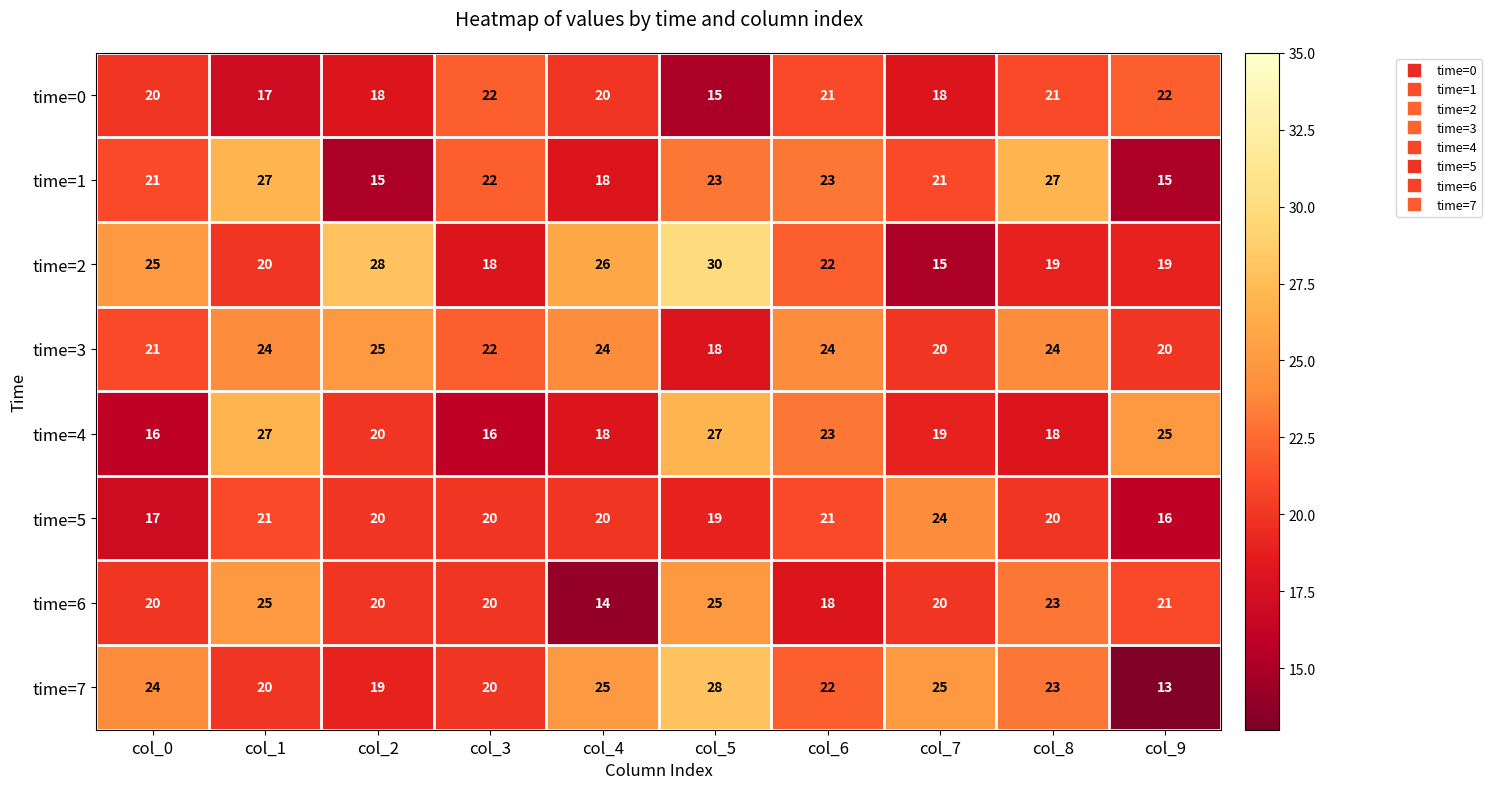

At which label does time=7 first exceed 23?

col_0